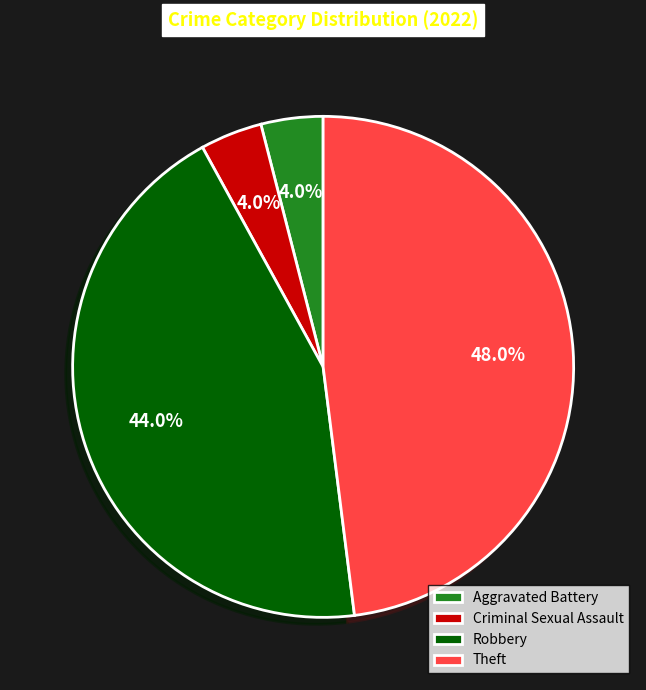

True or false: Robbery accounts for 36% of the total.

False